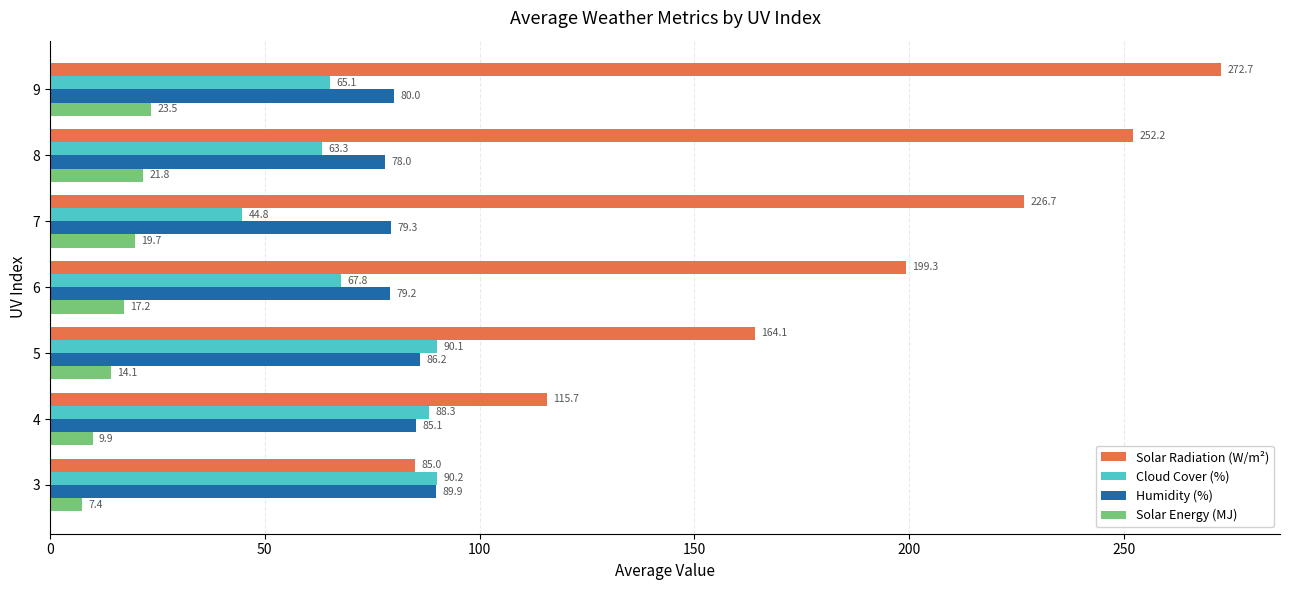

What is the sum of the Humidity (%) values at 6 and 5?

165.4